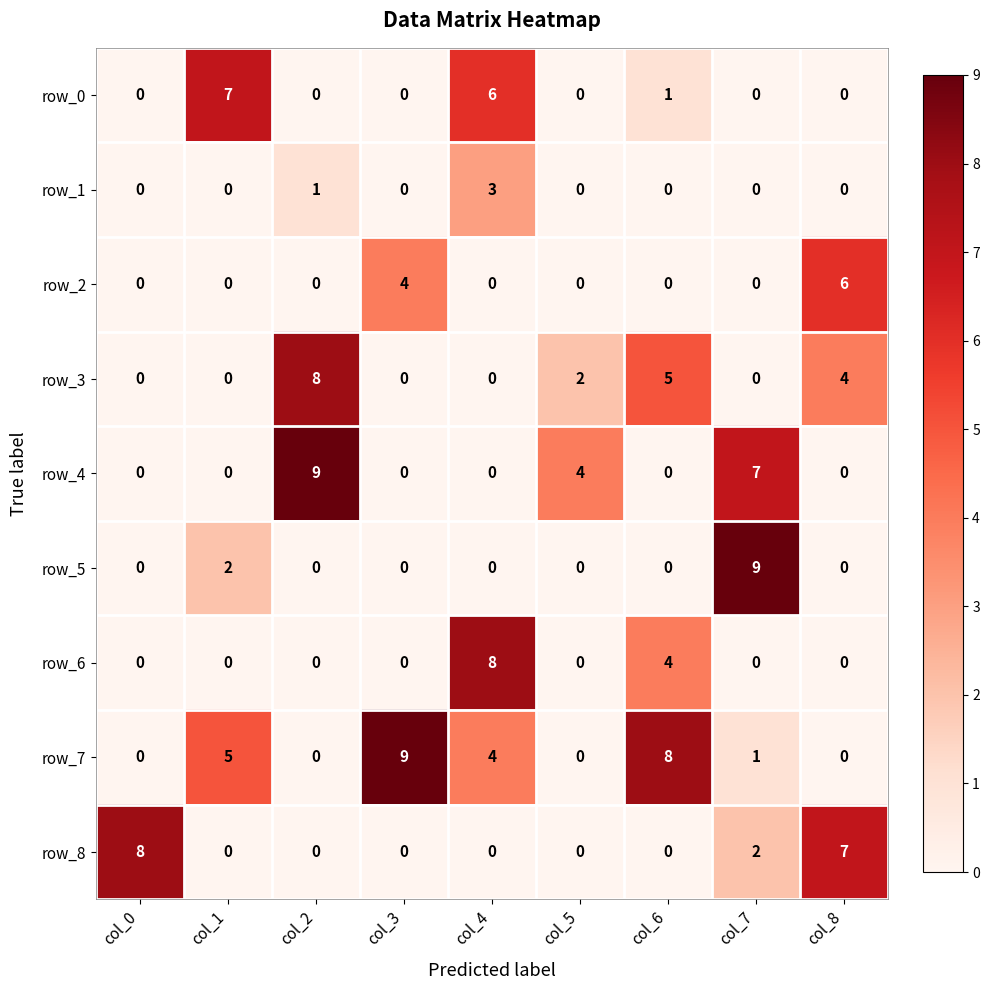

Which series changed the most between col_0 and col_5?

row_8